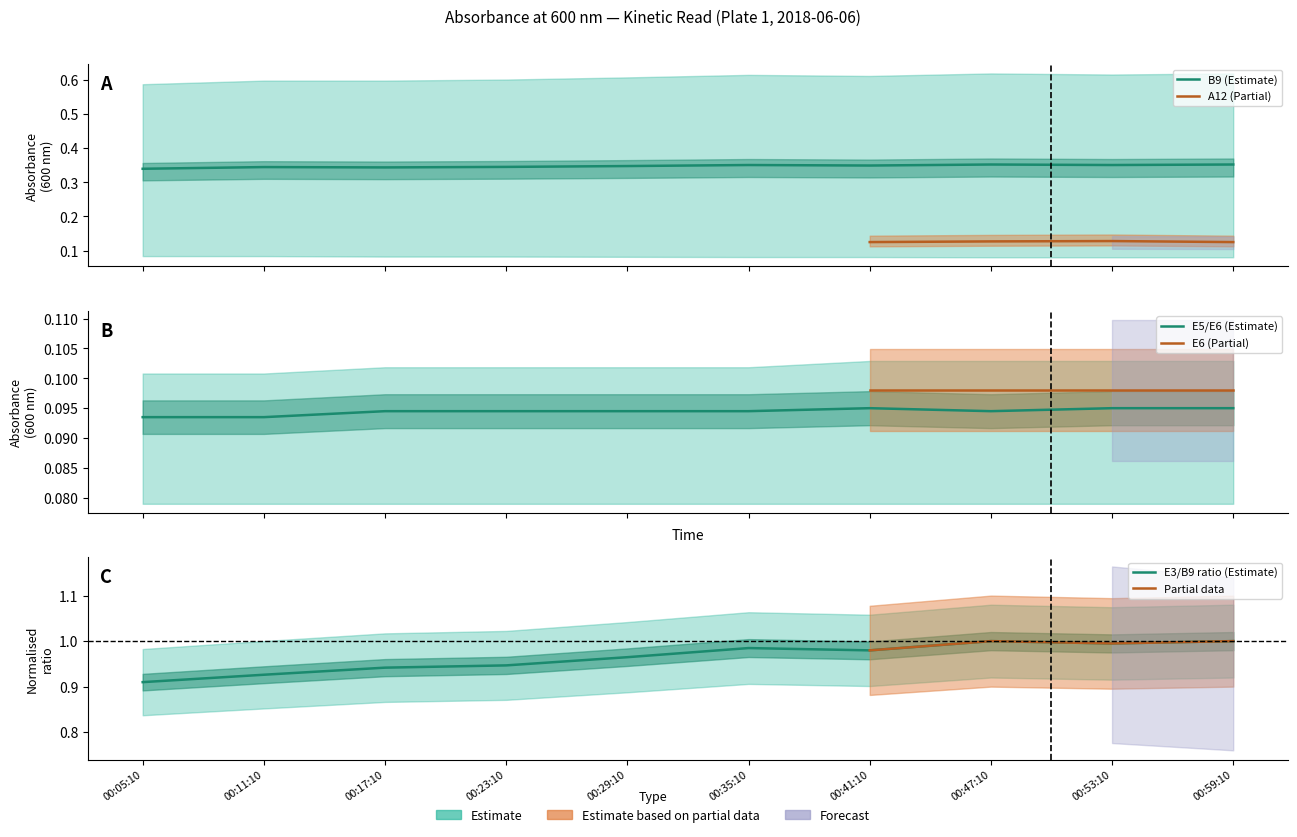

Which series has the largest total across all categories?

E3